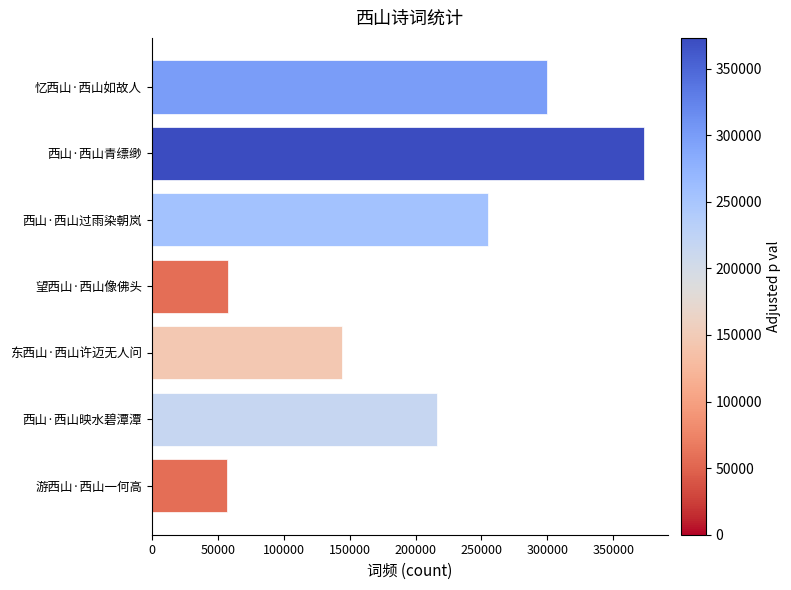

Read the value at 东西山·西山许迈无人问.

144446